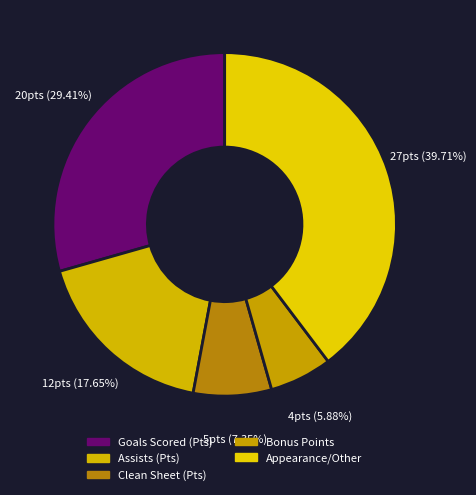

Count the number of slices in the pie.

5